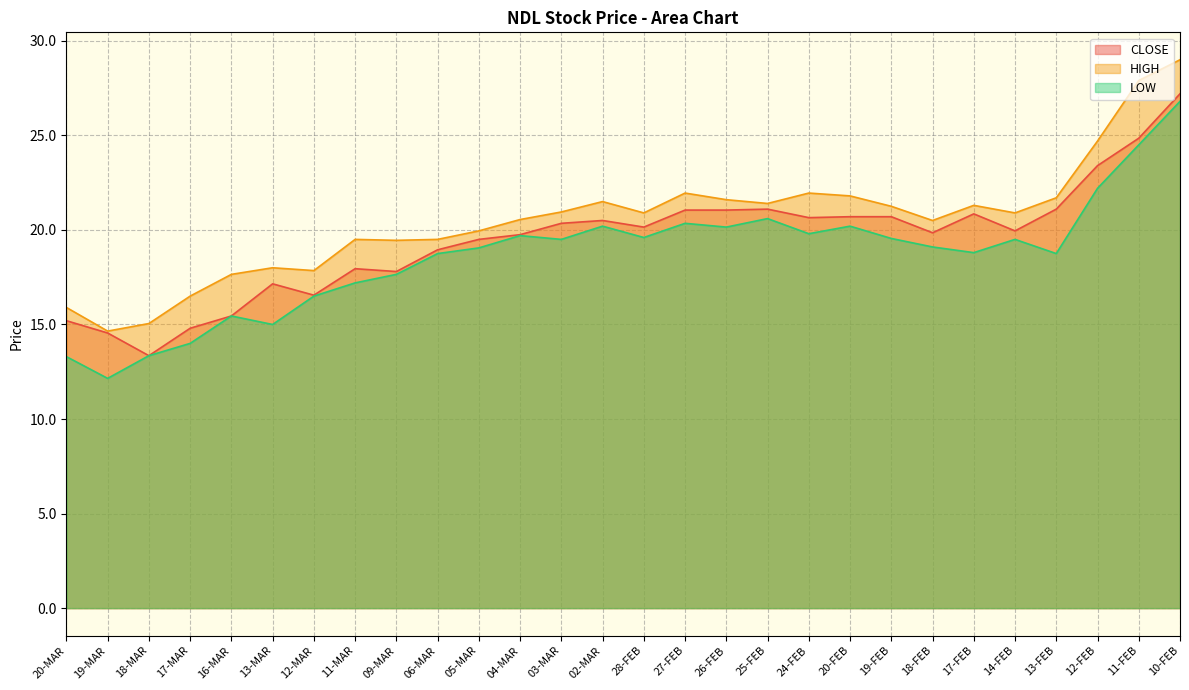

Is it true that LOW equals 19.1 at 18-FEB?

True